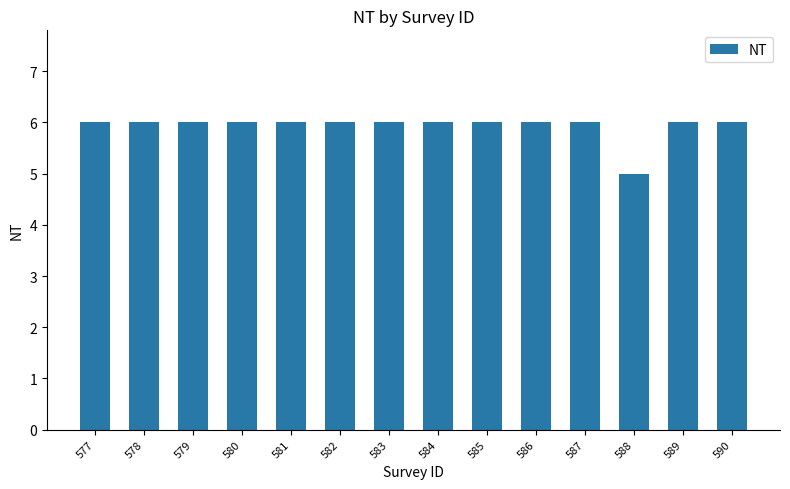

Is it true that the value at 579 is 6?

True